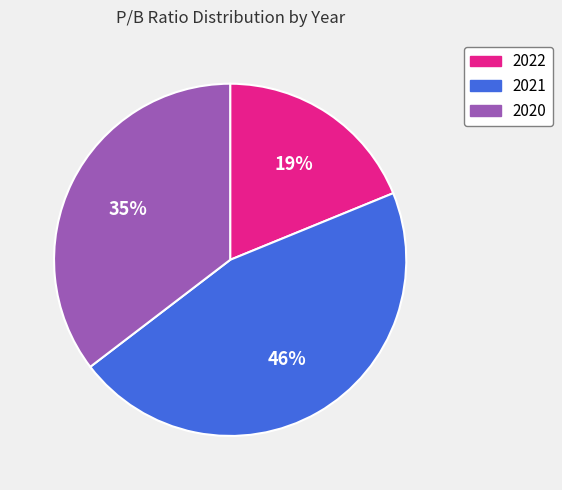

Which slice is the largest?

2021